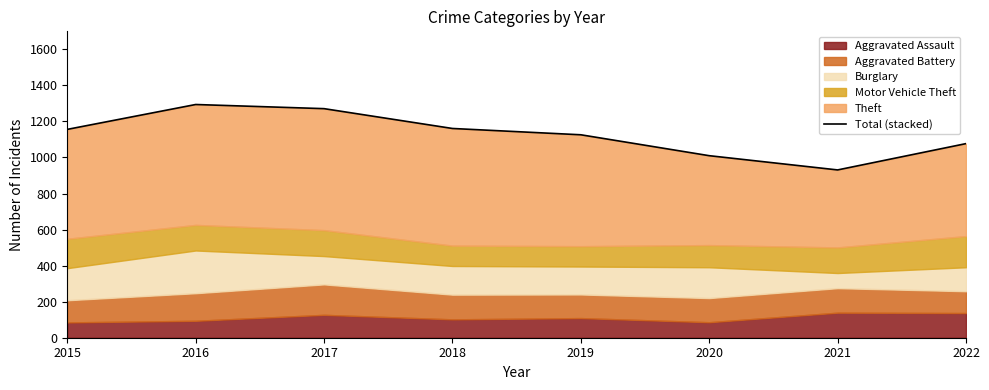

What is the value of the 6th point from the left?

1010